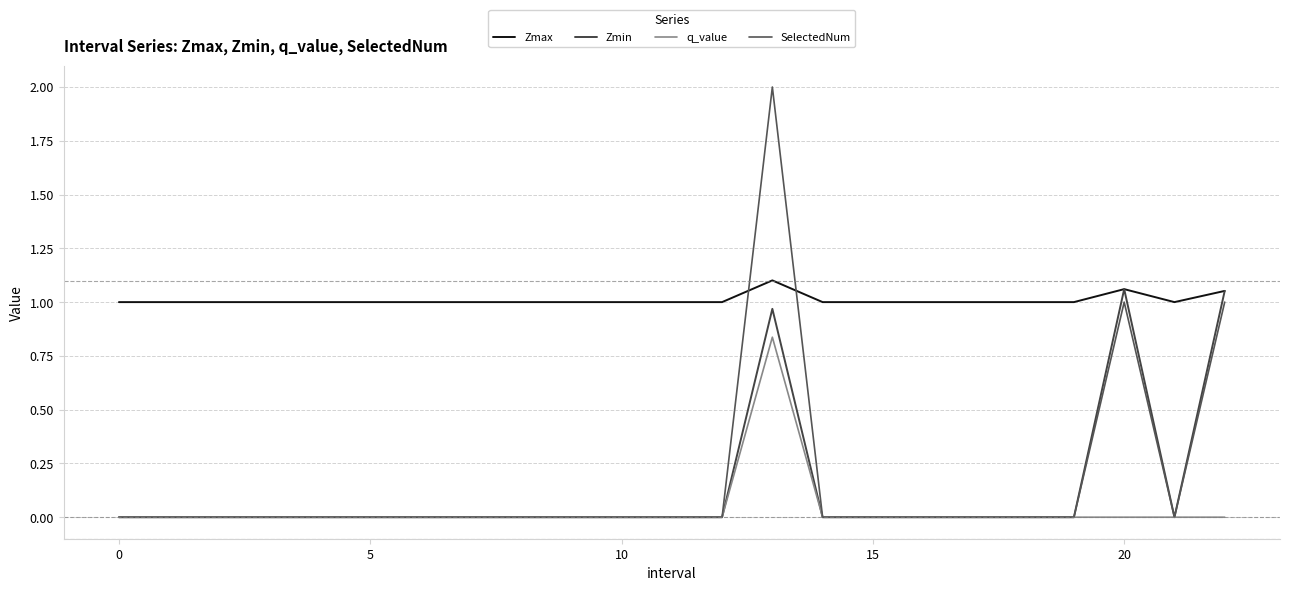

How many series are shown in this chart?

4